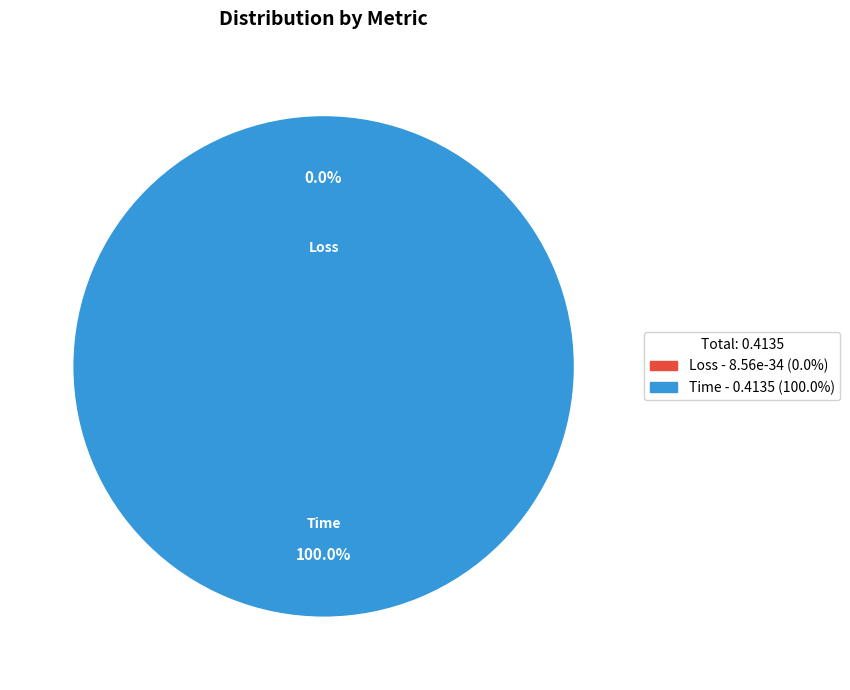

Count the number of slices in the pie.

2